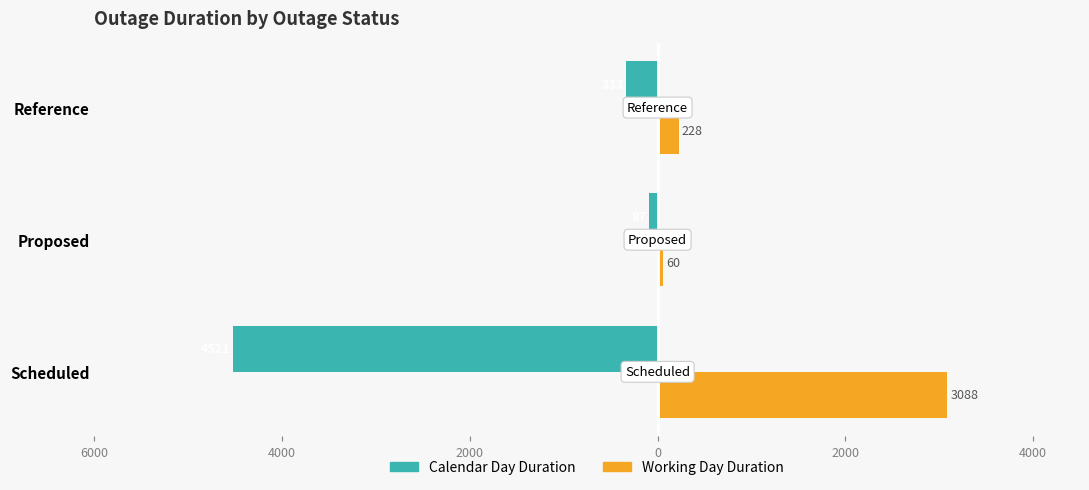

What are all the series names shown in the legend?

Calendar Day Duration, Working Day Duration